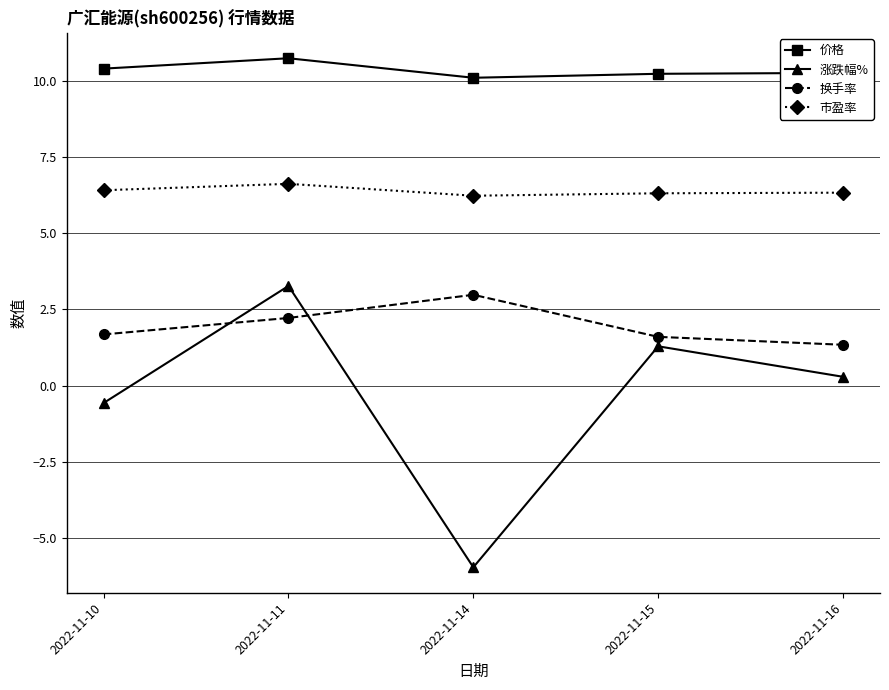

Count the number of categories in the chart.

5